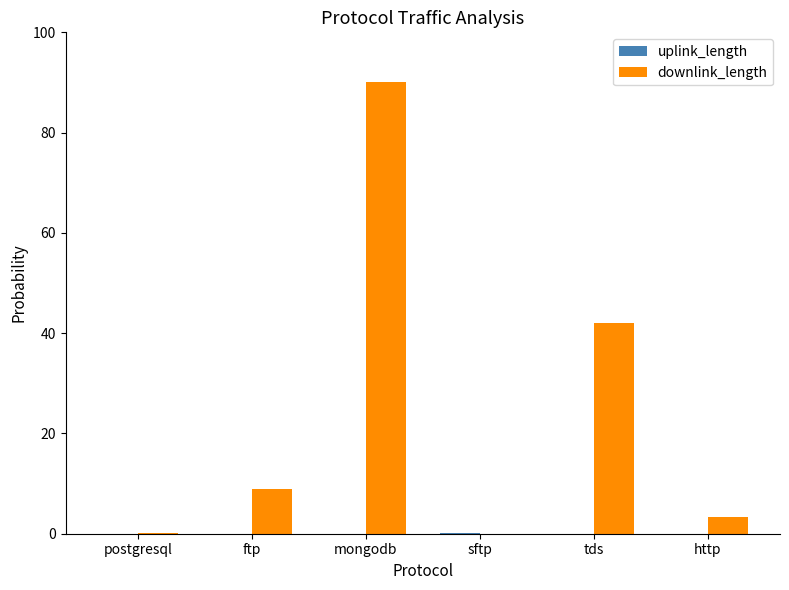

What is the sum of all downlink_length values?

144.4